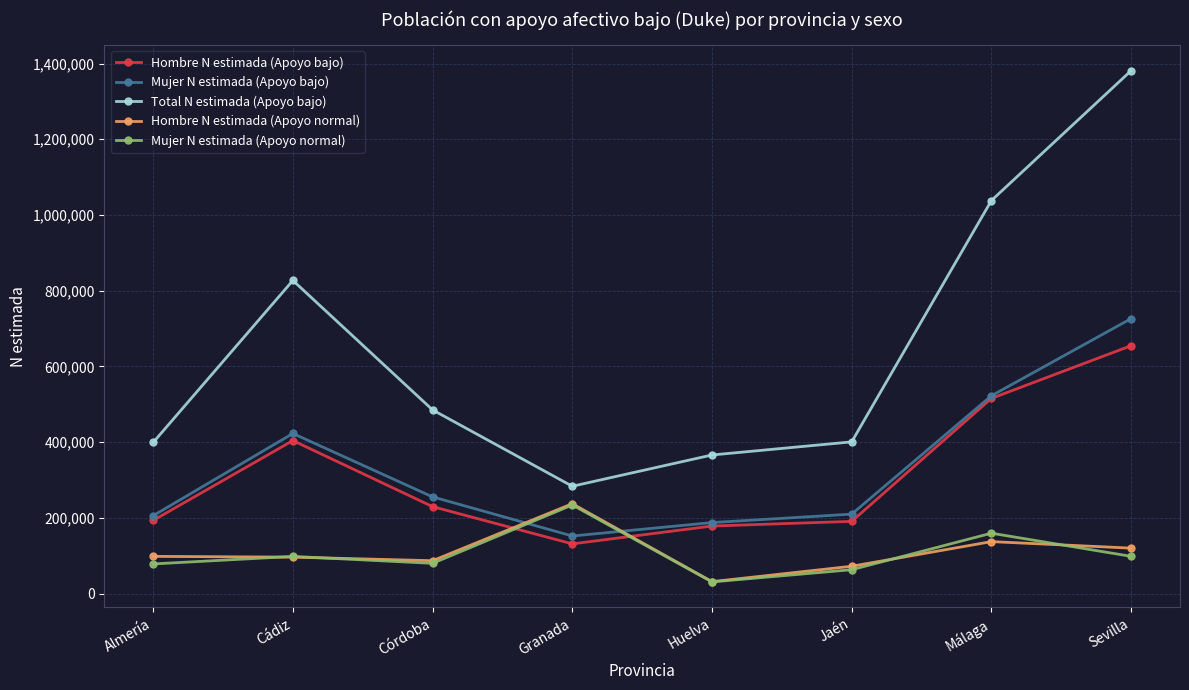

Which series has the largest range (max minus min)?

Total N estimada (Apoyo bajo)